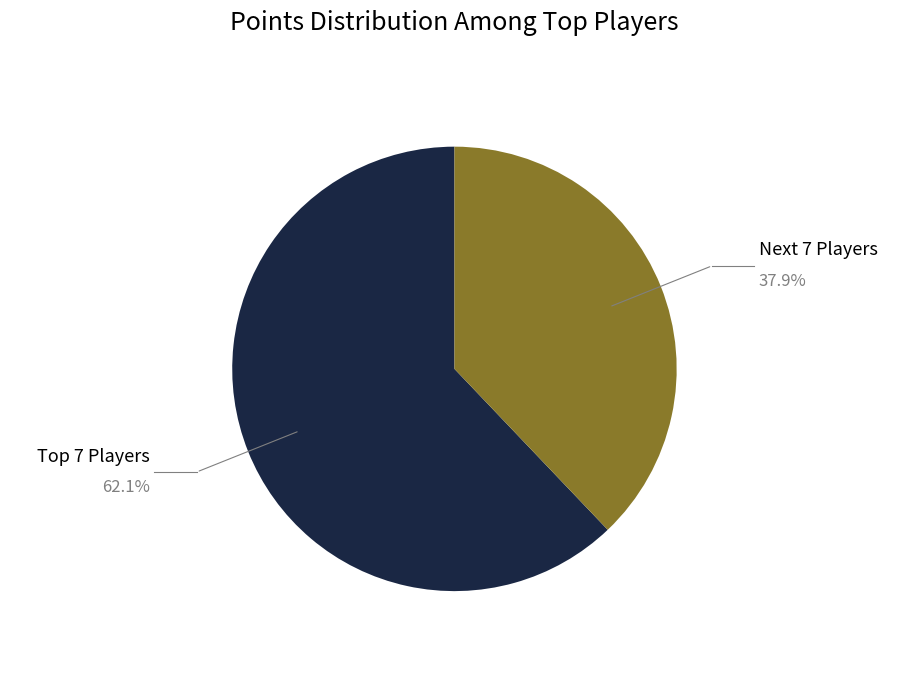

Rank the categories by value from lowest to highest.

Next 7 Players, Top 7 Players